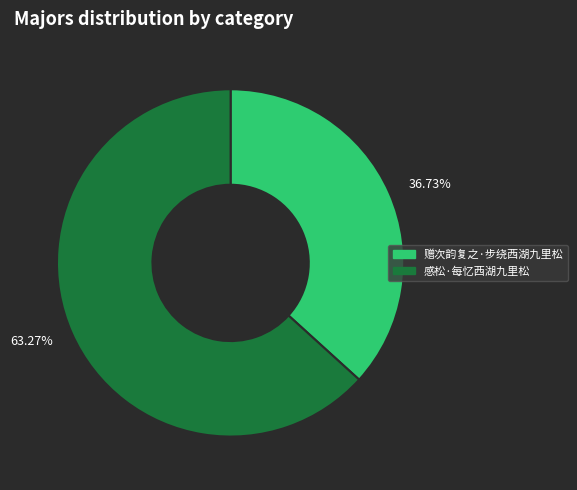

Is there a majority slice in this chart?

Yes